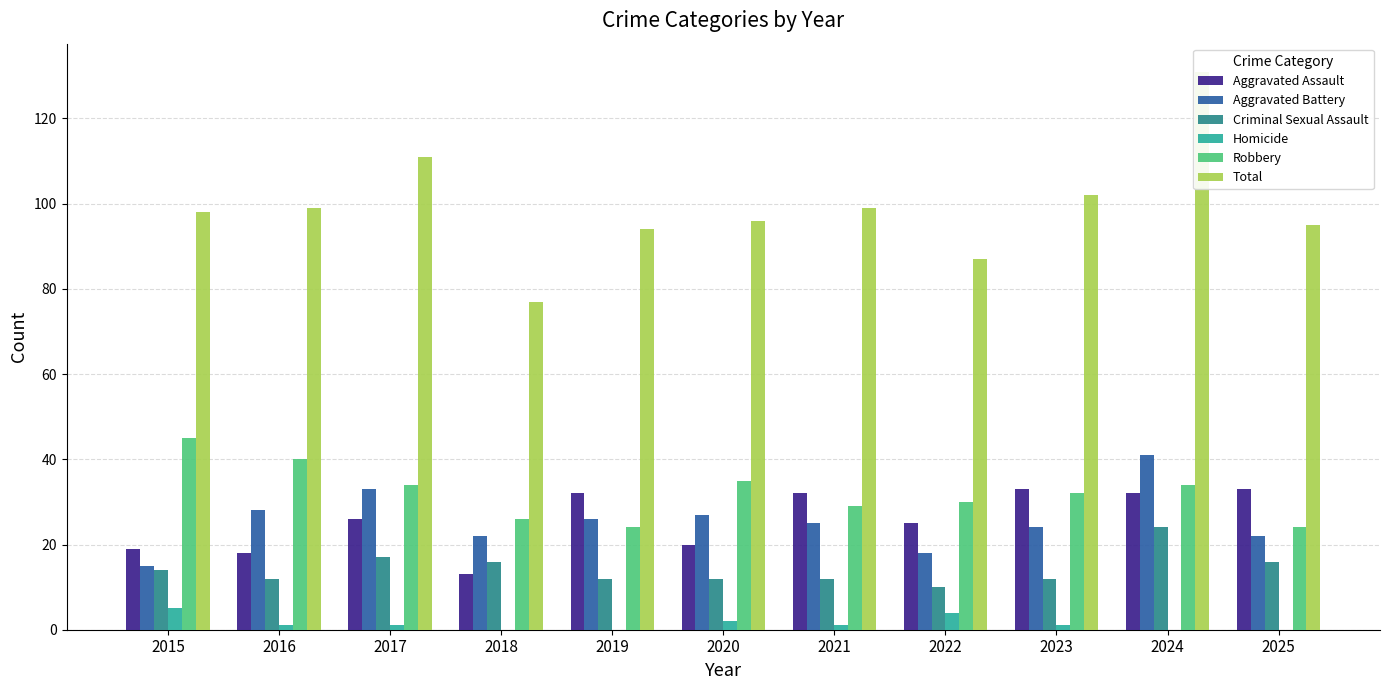

Are the bars horizontal?

No